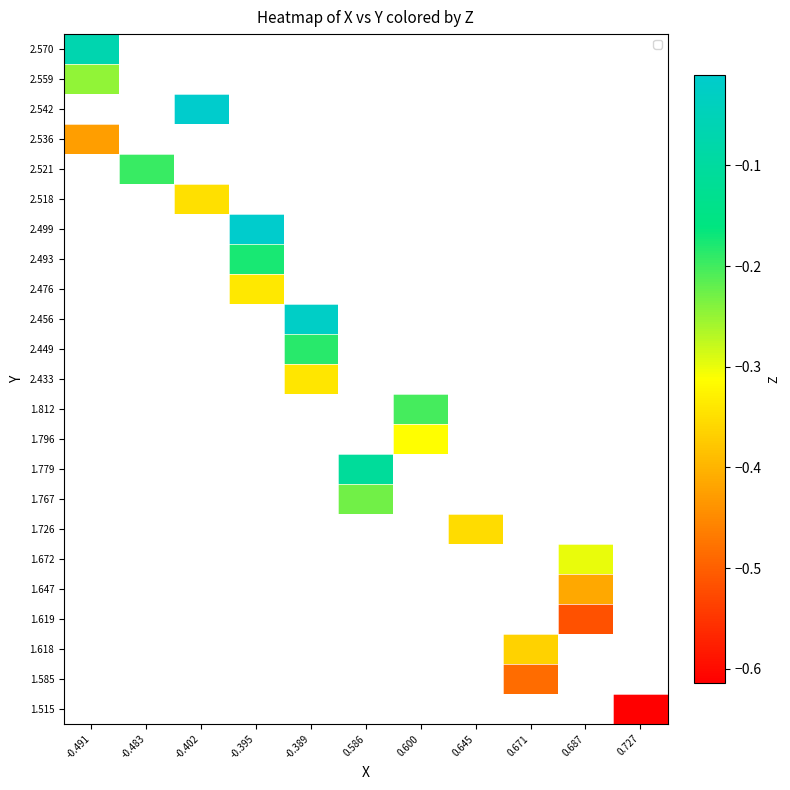

How many values in 1.515 are below zero?

1